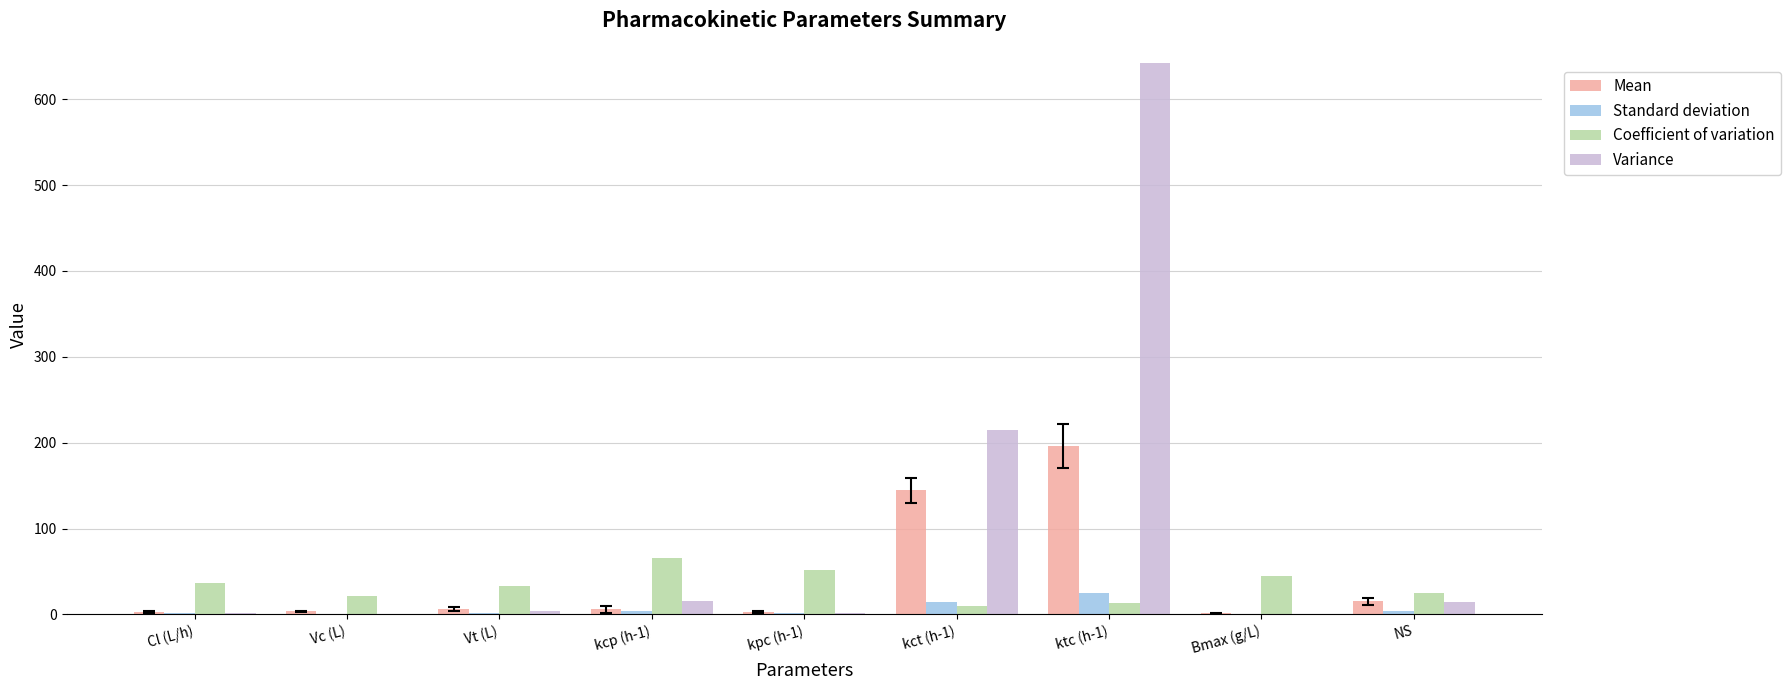

What is the maximum value shown in the chart?

642.3